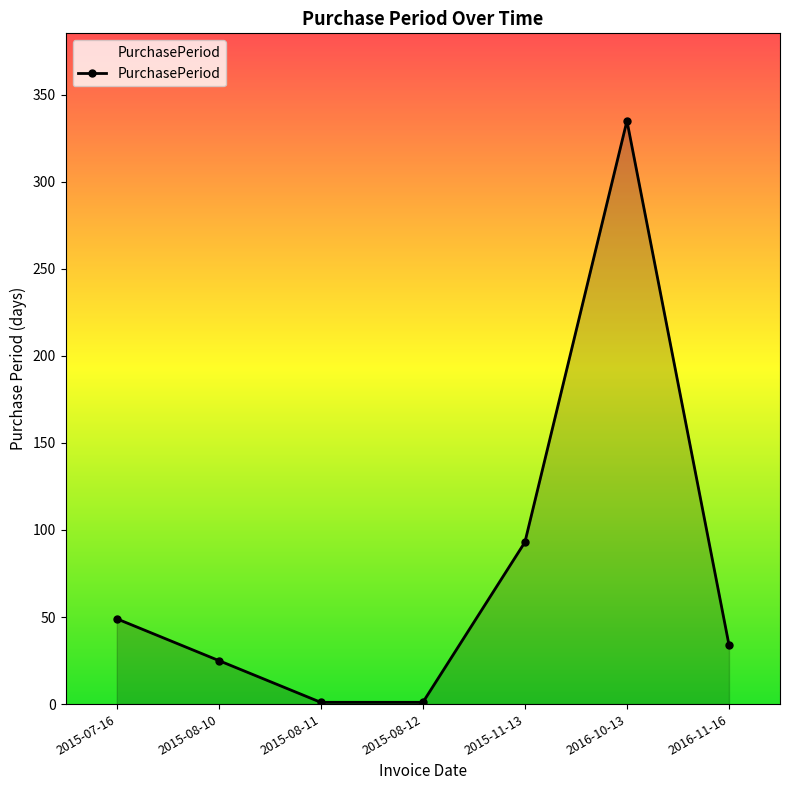

Reading left to right, extract all data points from this chart.

2015-07-16=49	2015-08-10=25	2015-08-11=1	2015-08-12=1	2015-11-13=93	2016-10-13=335	2016-11-16=34